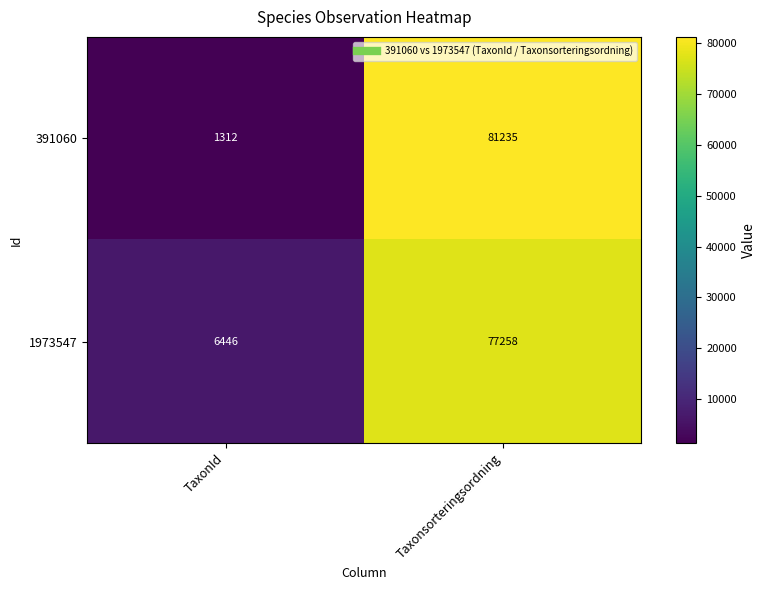

What is the sum of the 391060 values at Taxonsorteringsordning and TaxonId?

82547